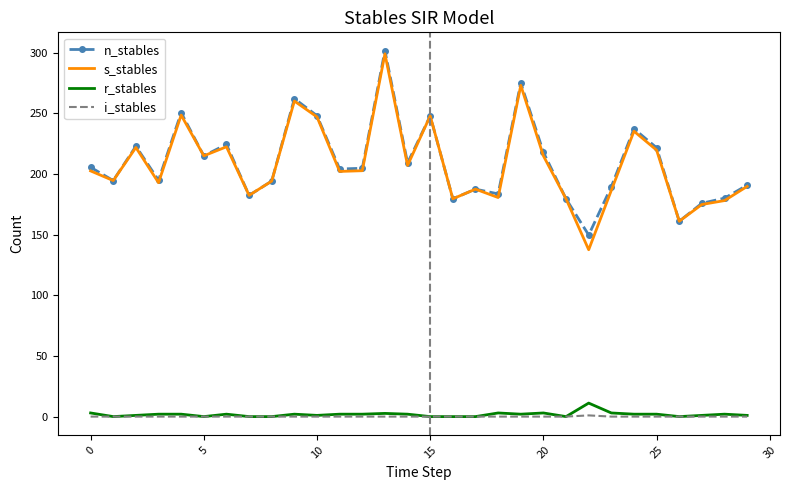

What is the highest value of the s_stables series?

299.2